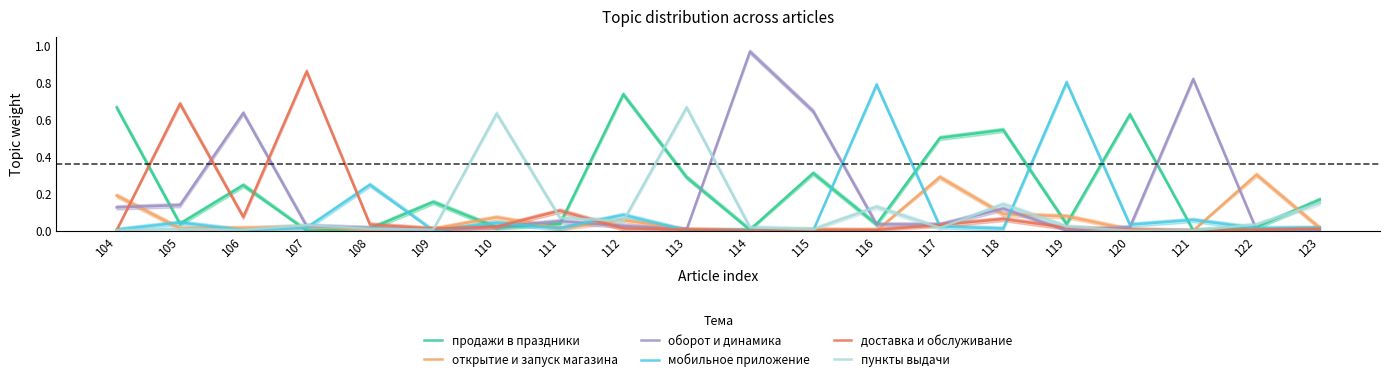

Reading right to left, transcribe all the data shown in this chart.

продажи в праздники: 123=0.2	122=0.0	121=0.0	120=0.6	119=0.0	118=0.5	117=0.5	116=0.0	115=0.3	114=0.0	113=0.3	112=0.7	111=0.0	110=0.0	109=0.2	108=0.0	107=0.0	106=0.2	105=0.0	104=0.7
открытие и запуск магазина: 123=0.0	122=0.3	121=0.0	120=0.0	119=0.1	118=0.1	117=0.3	116=0.0	115=0.0	114=0.0	113=0.0	112=0.1	111=0.0	110=0.1	109=0.0	108=0.0	107=0.0	106=0.0	105=0.0	104=0.2
оборот и динамика: 123=0.0	122=0.0	121=0.8	120=0.0	119=0.0	118=0.1	117=0.0	116=0.0	115=0.6	114=1.0	113=0.0	112=0.0	111=0.1	110=0.0	109=0.0	108=0.0	107=0.0	106=0.6	105=0.1	104=0.1
мобильное приложение: 123=0.0	122=0.0	121=0.1	120=0.0	119=0.8	118=0.0	117=0.0	116=0.8	115=0.0	114=0.0	113=0.0	112=0.1	111=0.0	110=0.0	109=0.0	108=0.2	107=0.0	106=0.0	105=0.0	104=0.0
доставка и обслуживание: 123=0.0	122=0.0	121=0.0	120=0.0	119=0.0	118=0.1	117=0.0	116=0.0	115=0.0	114=0.0	113=0.0	112=0.0	111=0.1	110=0.0	109=0.0	108=0.0	107=0.9	106=0.1	105=0.7	104=0.0
пункты выдачи: 123=0.2	122=0.0	121=0.0	120=0.0	119=0.0	118=0.1	117=0.0	116=0.1	115=0.0	114=0.0	113=0.7	112=0.1	111=0.1	110=0.6	109=0.0	108=0.0	107=0.0	106=0.0	105=0.0	104=0.0